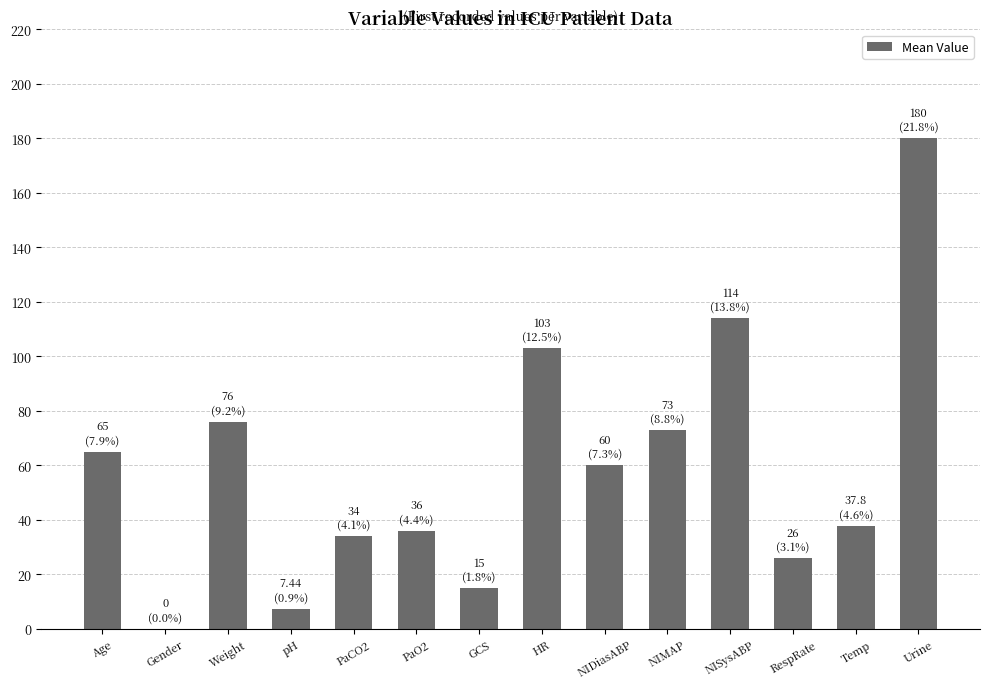

How many series are shown in this chart?

1